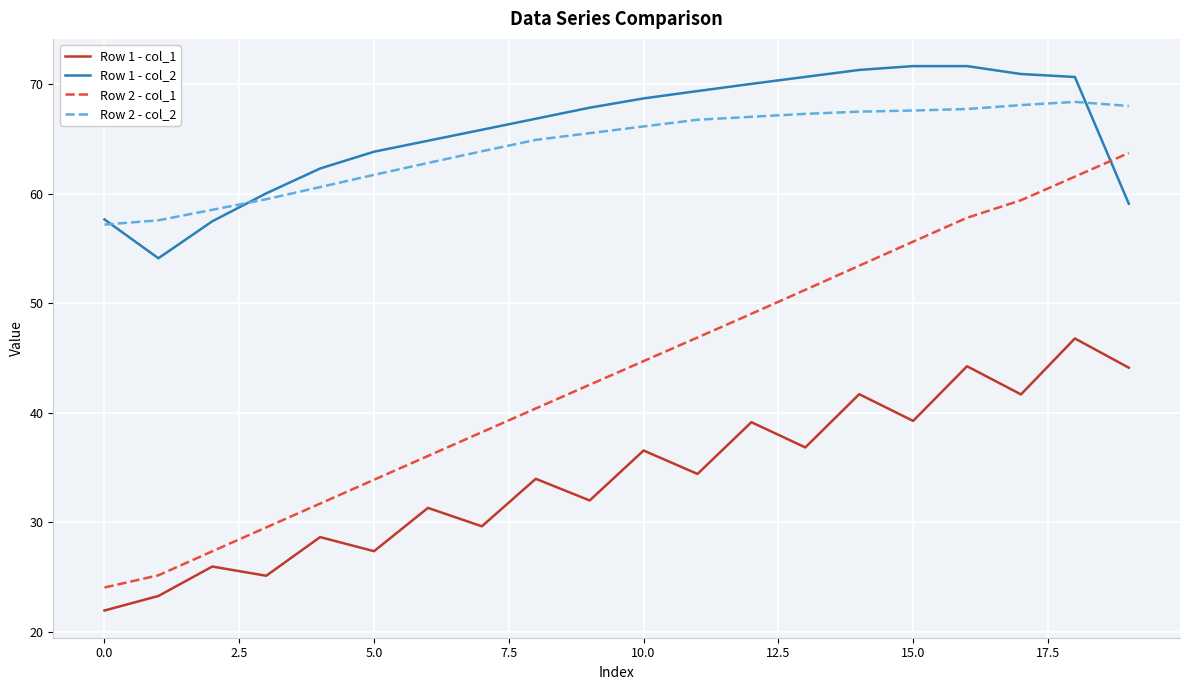

List the series in order of their peak value, lowest first.

Row 1 - col_1, Row 2 - col_1, Row 2 - col_2, Row 1 - col_2